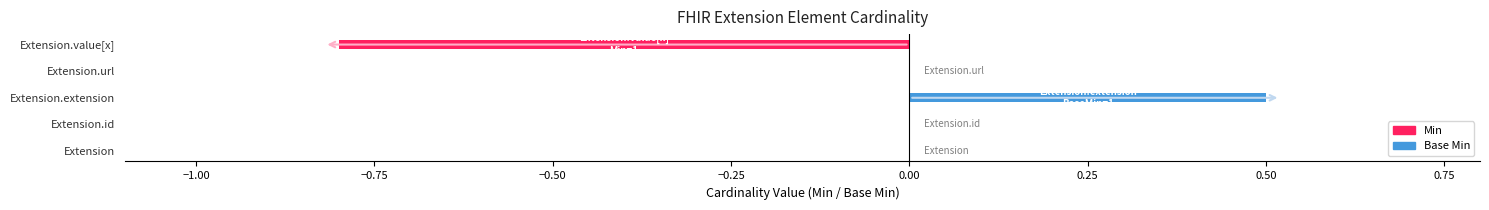

At how many categories does at least one series exceed 0?

1